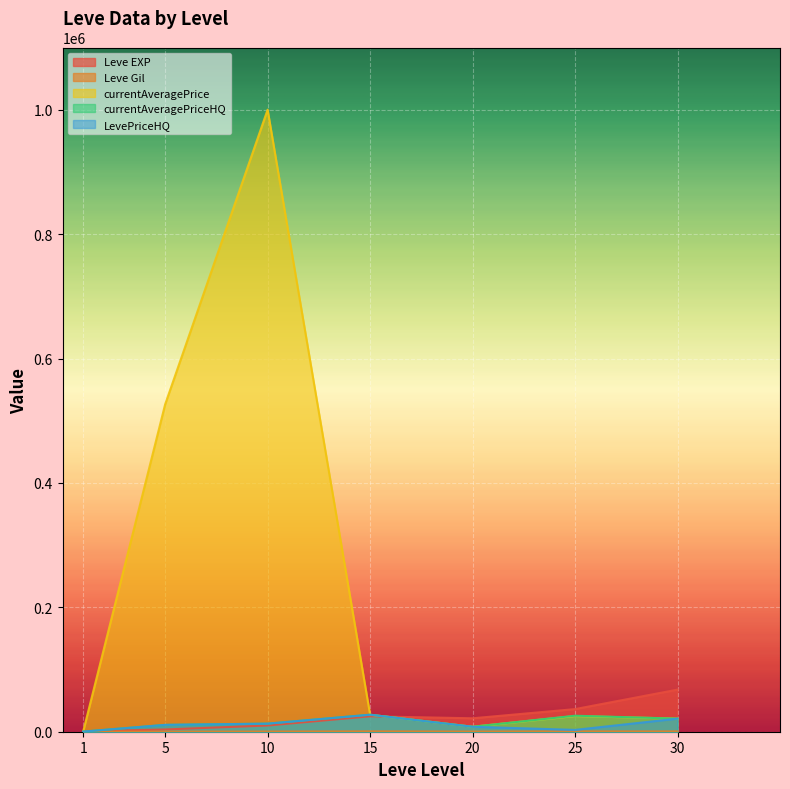

What is the value of the currentAveragePrice point at the 7th from the left?

21052.0